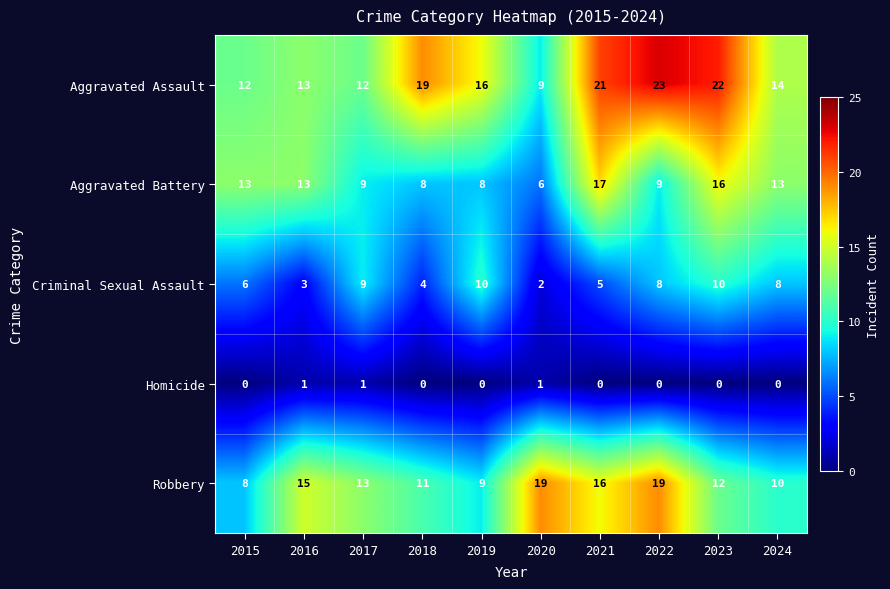

Rank the series by their maximum value, from highest to lowest.

Aggravated Assault, Robbery, Aggravated Battery, Criminal Sexual Assault, Homicide